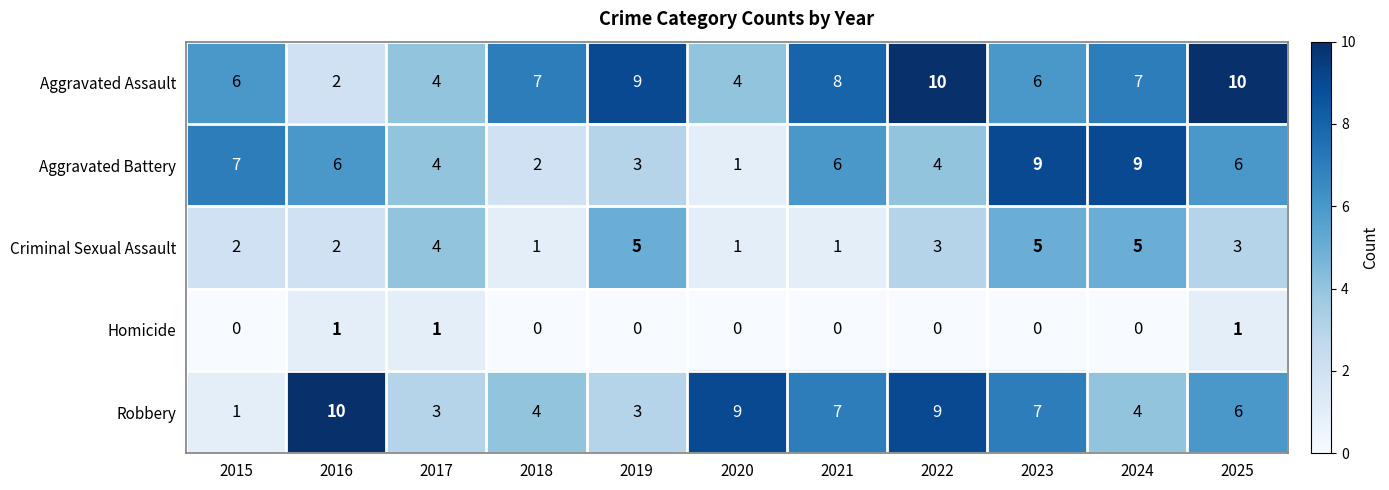

What is the difference between the maximum and minimum values in the Aggravated Assault series?

8